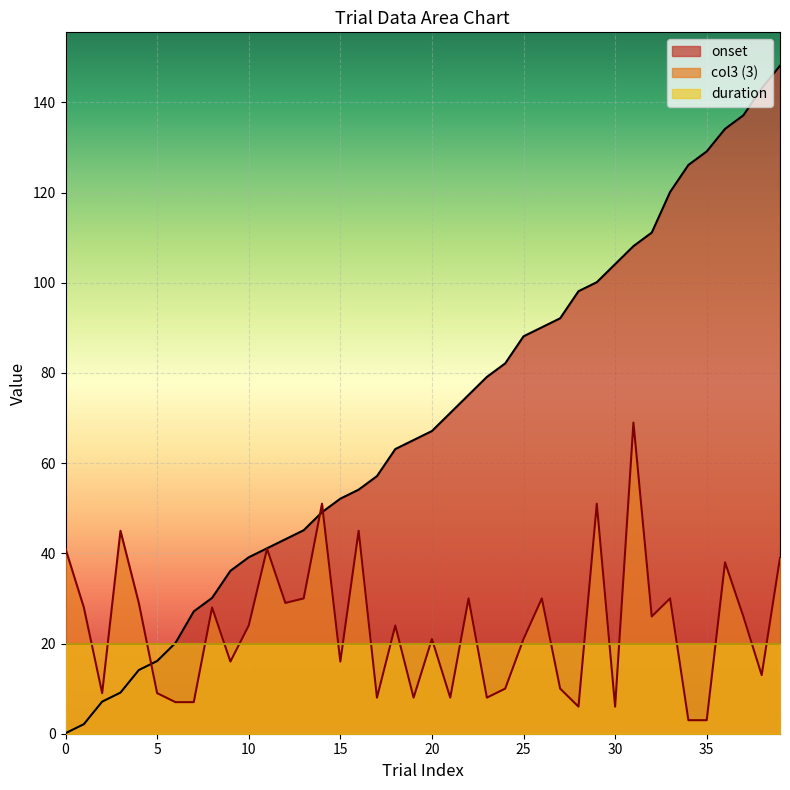

Rank the series by their maximum value, from highest to lowest.

onset, col3 (3), duration